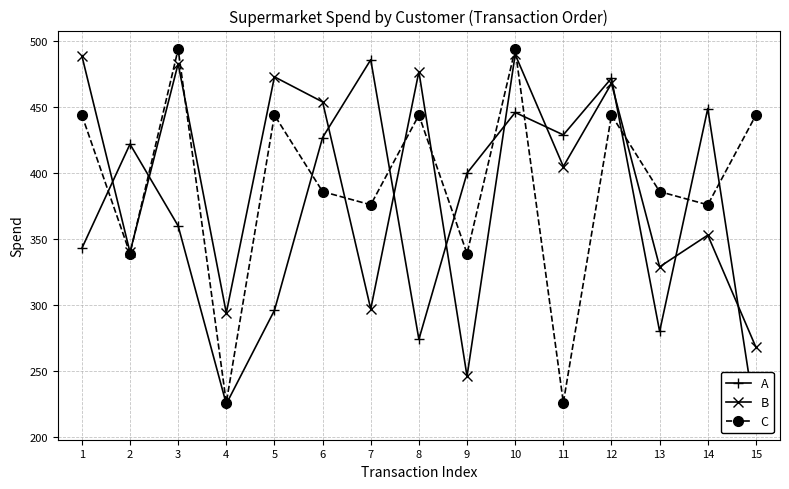

At how many categories does at least one series exceed 306?

14